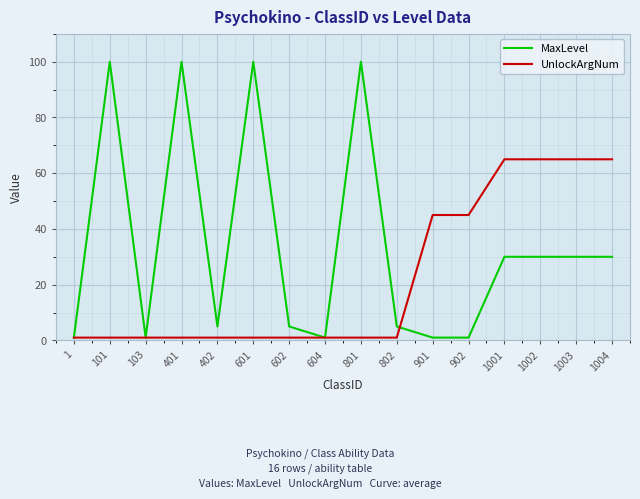

How many categories are shown in the chart?

16